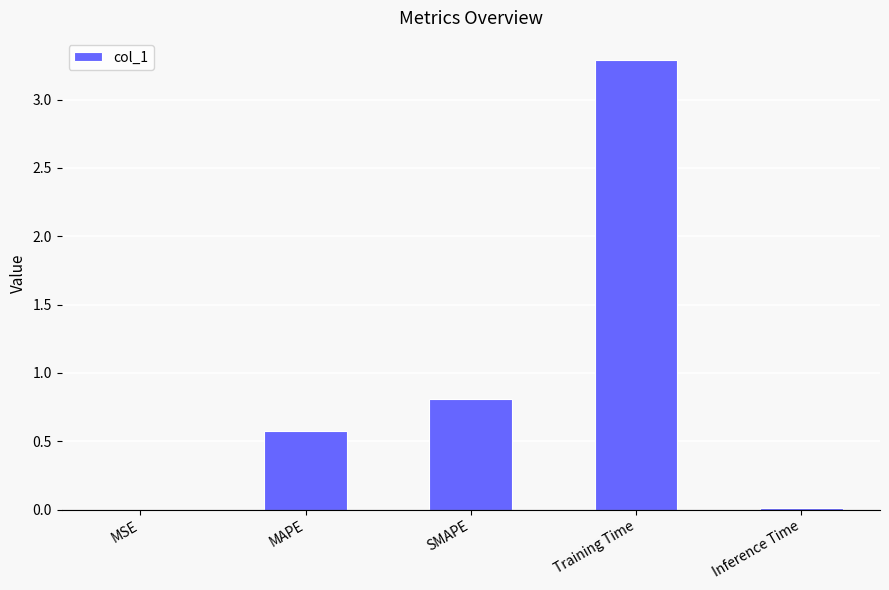

What is the greatest value displayed?

3.3